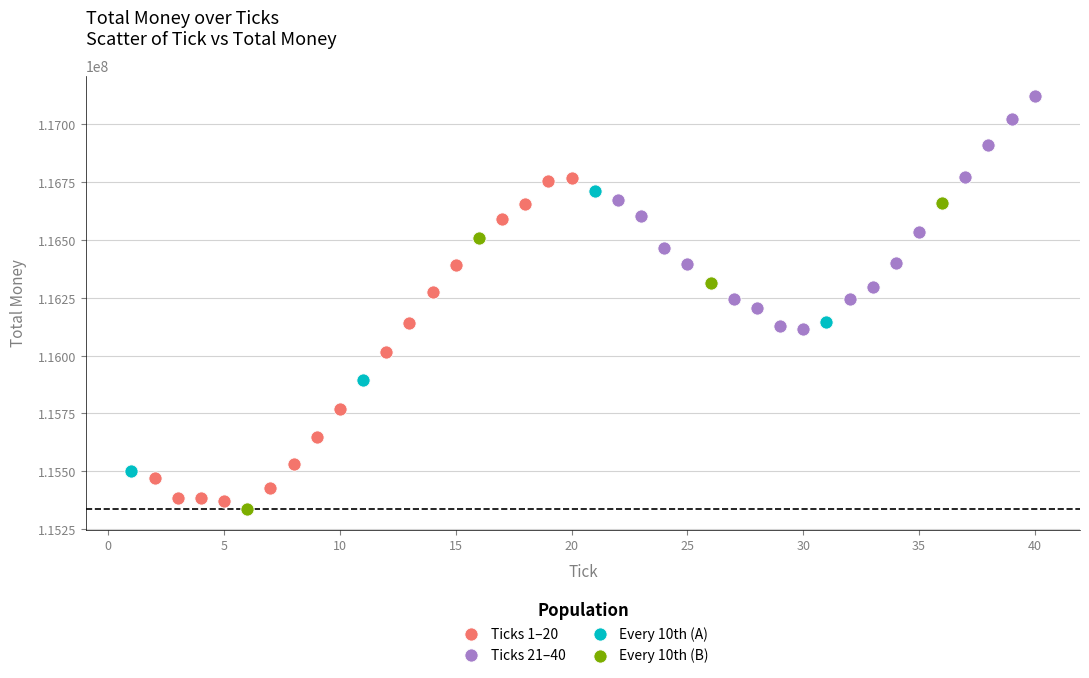

Which series has the widest spread of Y values?

Ticks 1–20